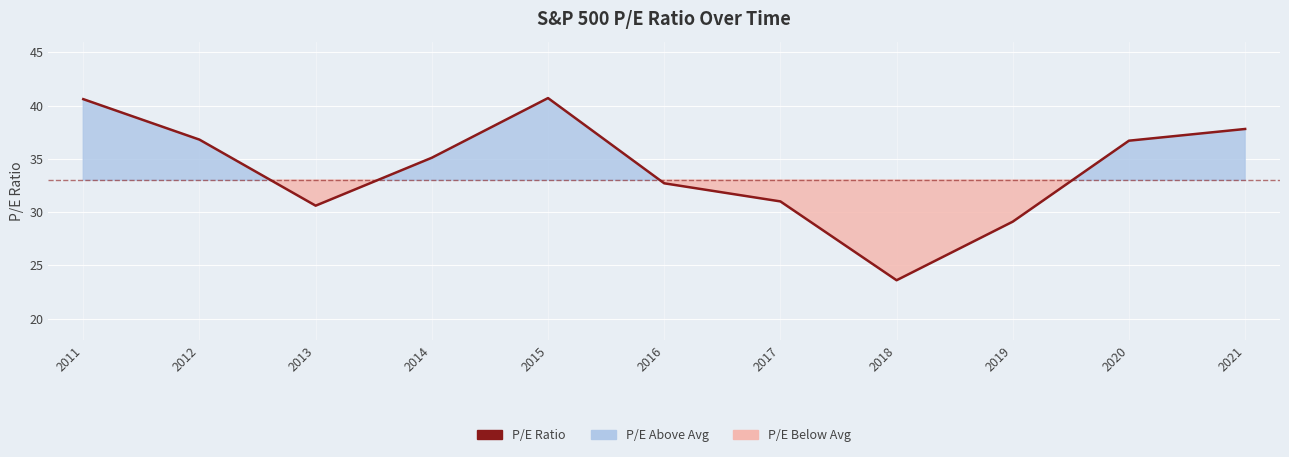

What is the change in value from 2011 to 2019?

-11.5